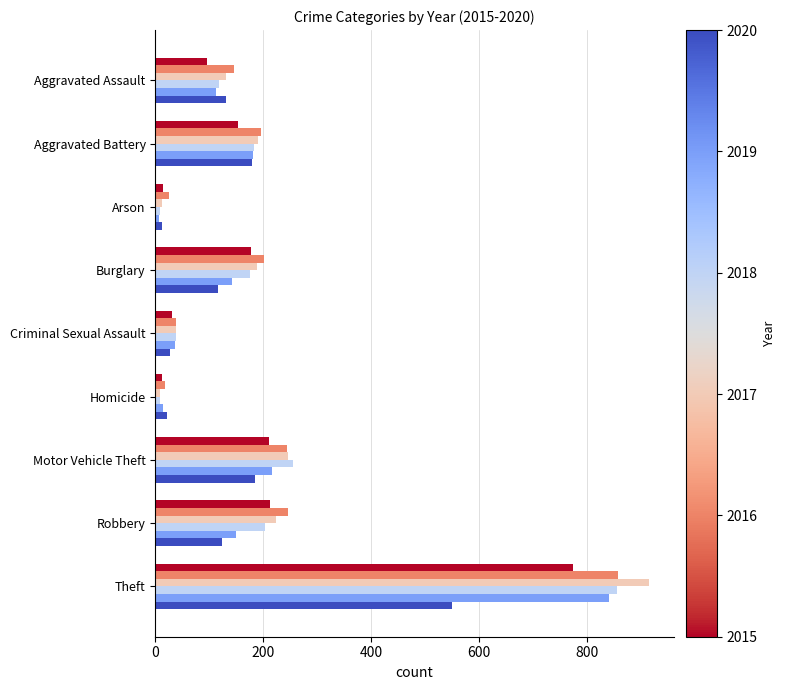

At which category is the sum across all series the highest?

Theft